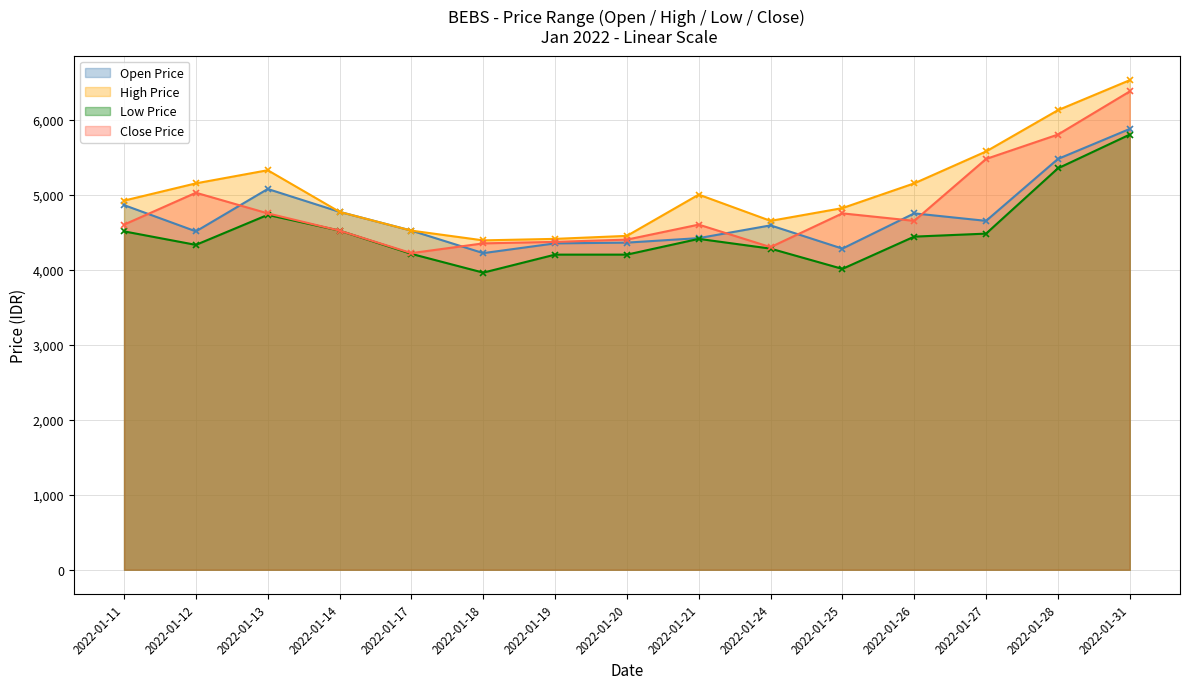

How many interior local valleys does the Open Price series have?

4